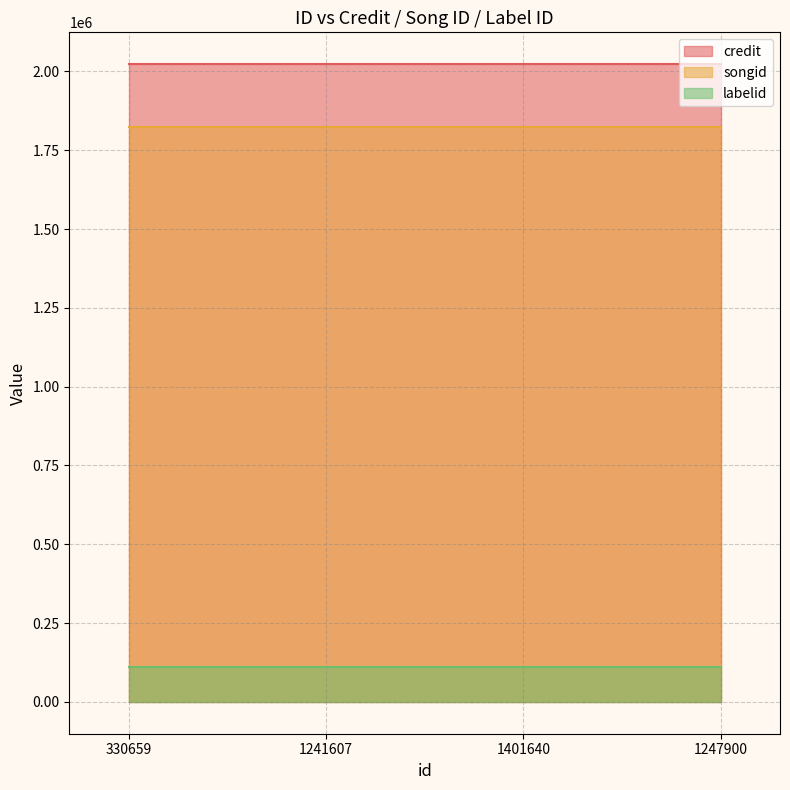

Reading right to left, what are all the values shown in this chart?

credit: 1247900=2022992	1401640=2022992	1241607=2022992	330659=2022992
songid: 1247900=1822999	1401640=1822999	1241607=1822999	330659=1822999
labelid: 1247900=110353	1401640=110353	1241607=110353	330659=110353